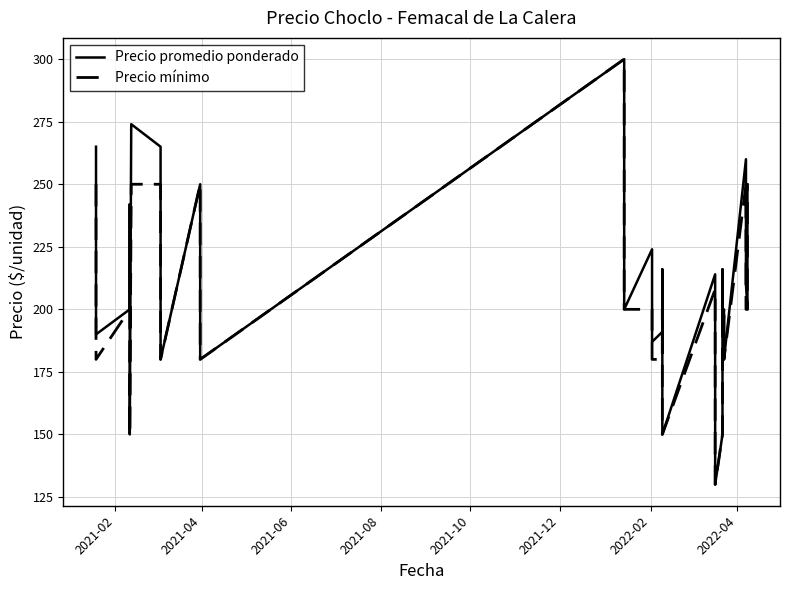

Which series has the largest range (max minus min)?

Precio promedio ponderado